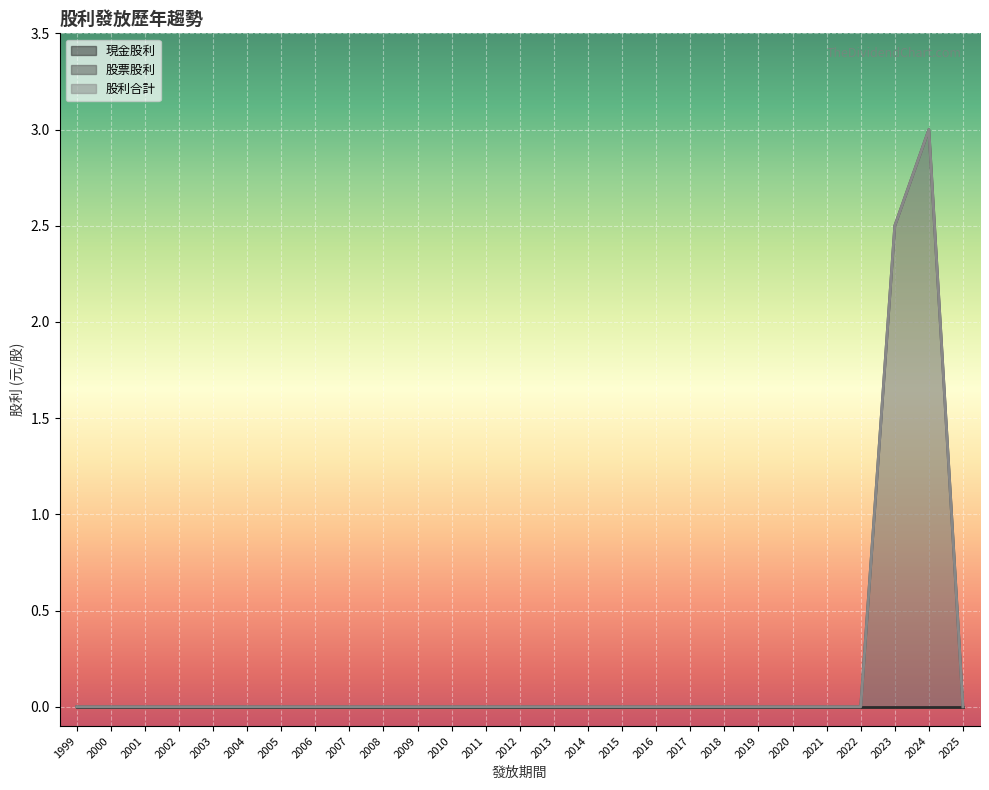

How many values in 股票股利 are above zero?

2